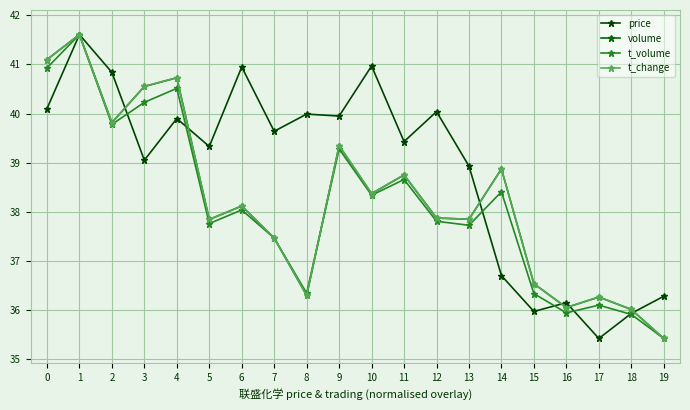

How many data points does each series have?

20